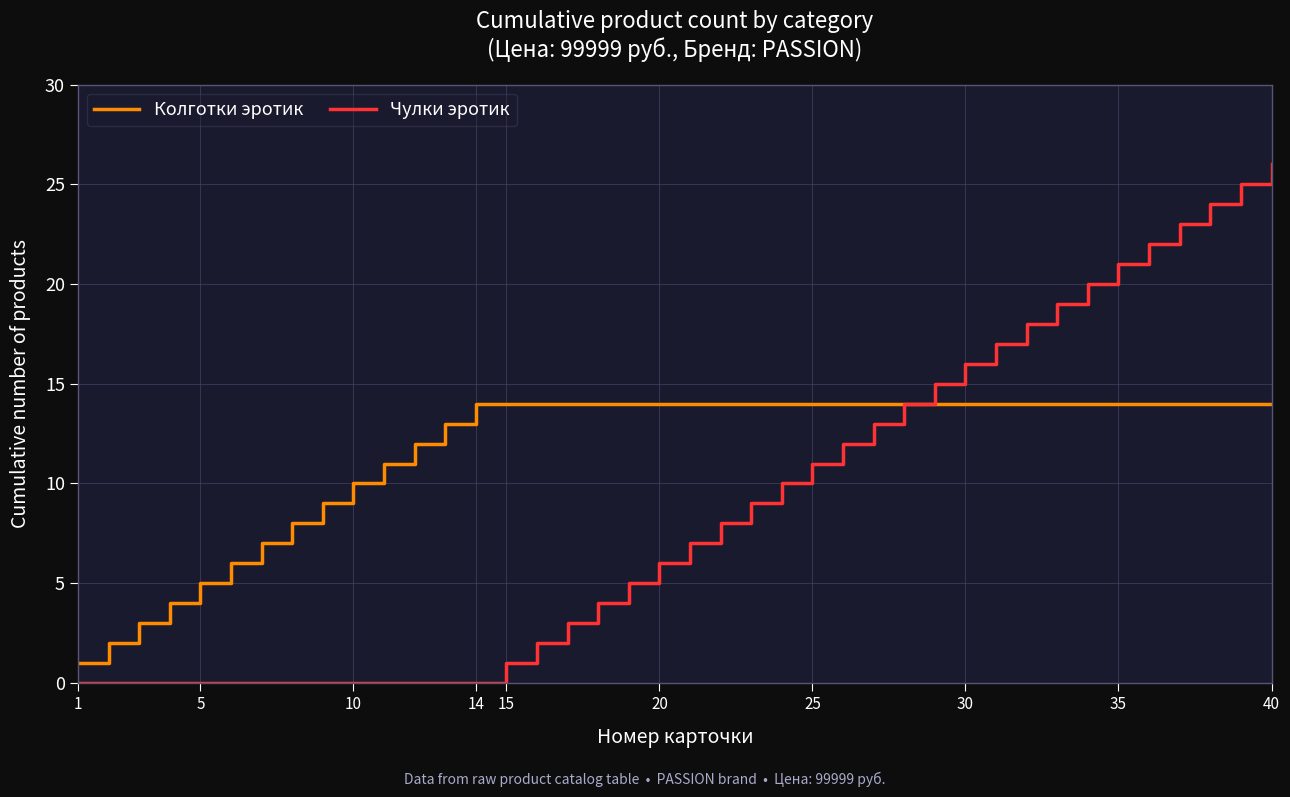

List the series in order of their peak value, lowest first.

Колготки эротик, Чулки эротик